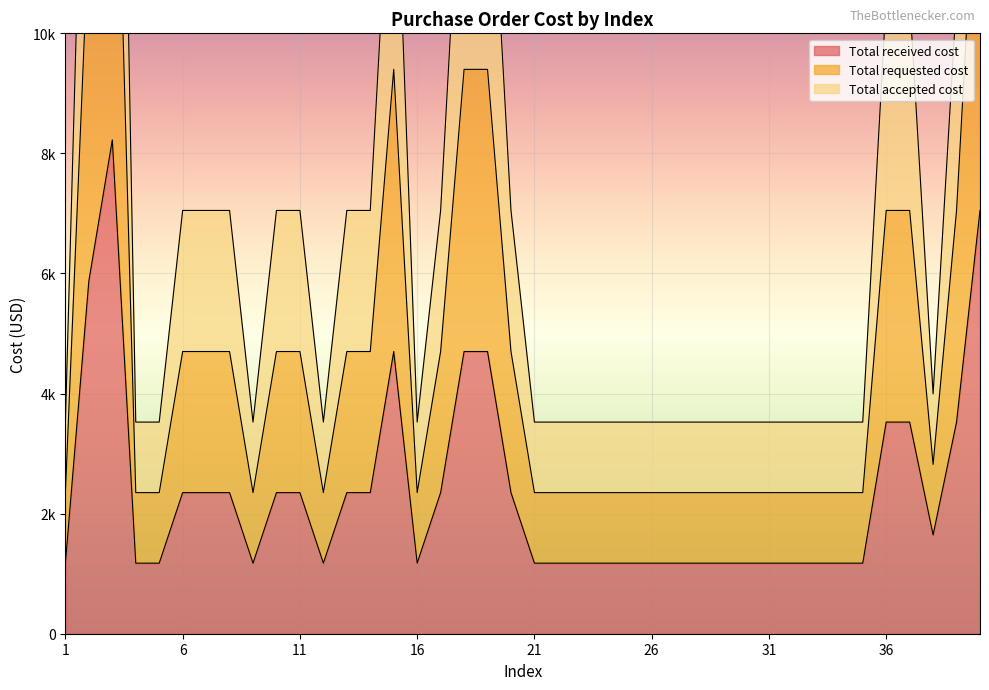

True or false: Total received cost and Total requested cost intersect in this chart.

False